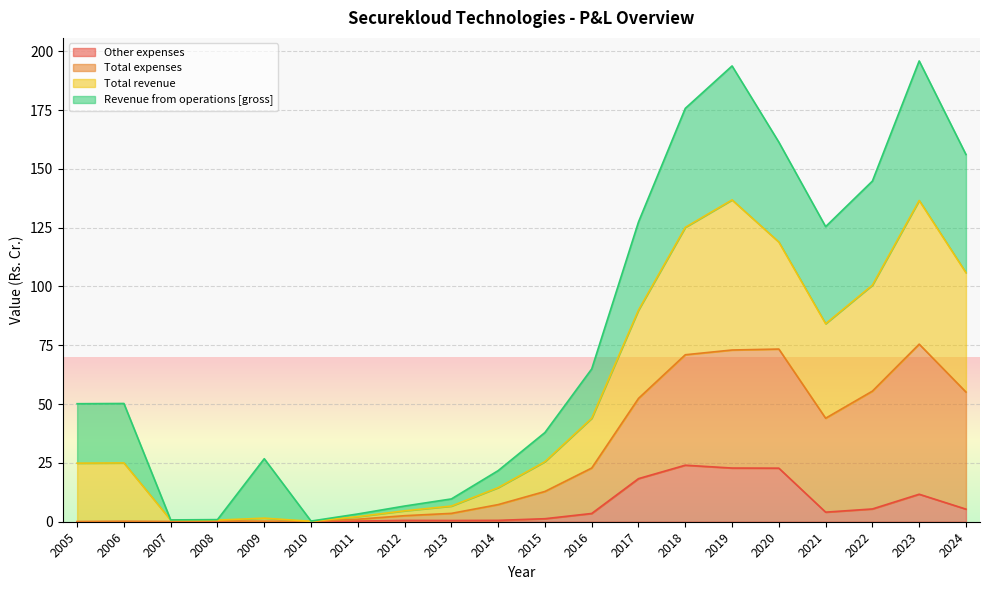

What is the difference between the Total expenses values at 2017 and 2008?

52.1